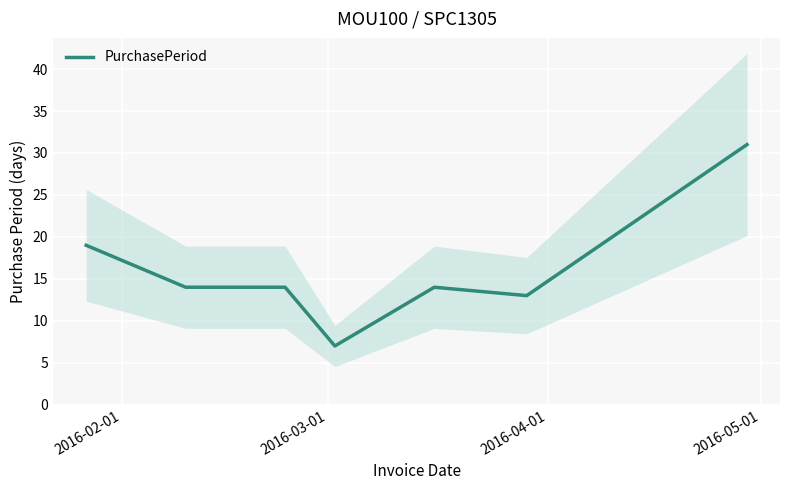

Reading left to right, list all the values displayed in this chart.

19	14	14	7	14	13	31